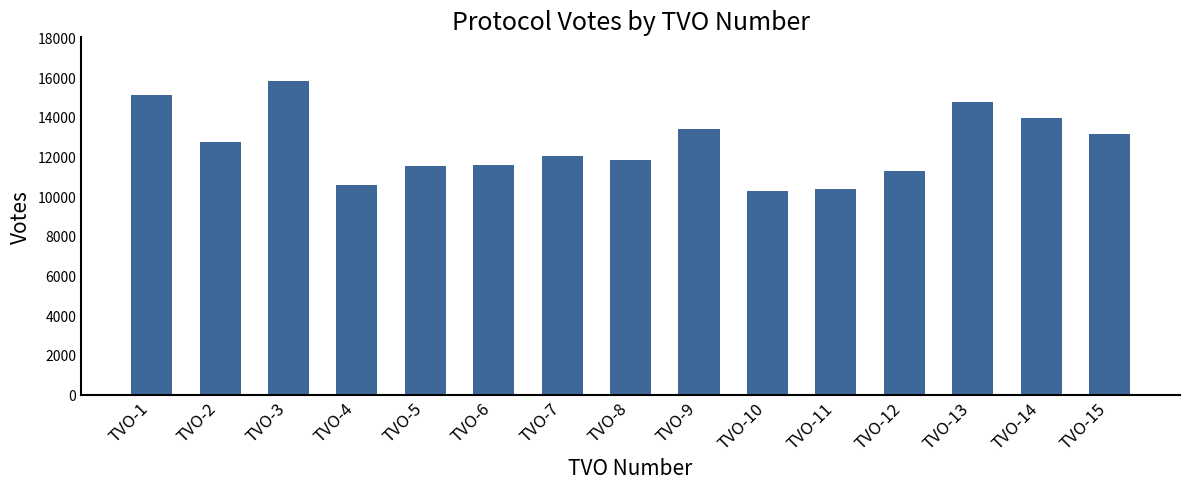

How many bars are there in total?

15